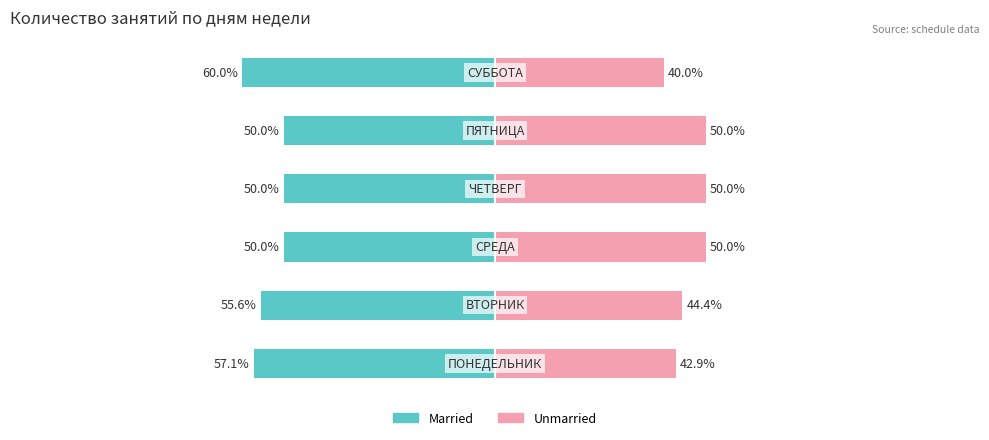

What is the spread (max minus min) of values at 2?

100.0